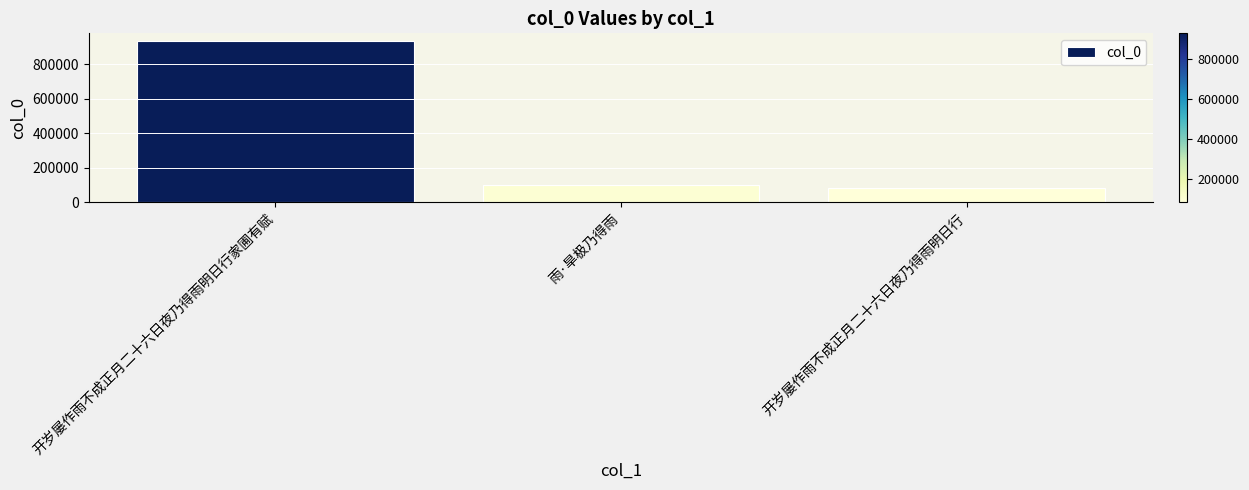

Reading left to right, extract all data points from this chart.

开岁屡作雨不成正月二十六日夜乃得雨明日行家圃有赋=930944	雨·旱极乃得雨=98455	开岁屡作雨不成正月二十六日夜乃得雨明日行=80950